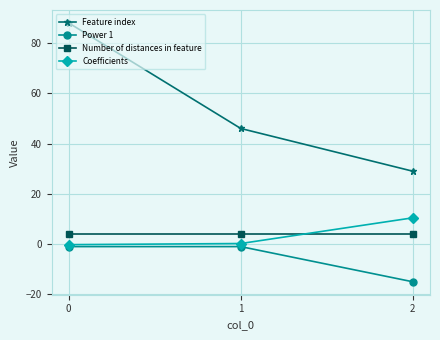

Which series changed the most between 0 and 1?

Feature index